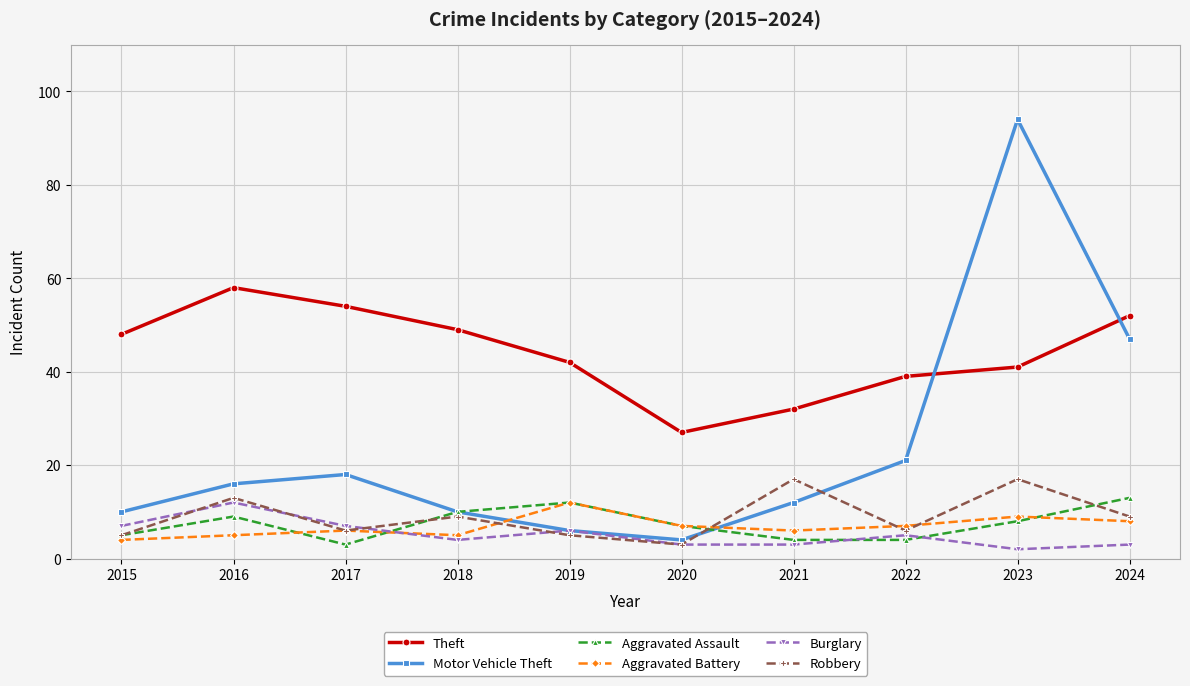

The value of Theft at 2023 is 41. True or false?

True